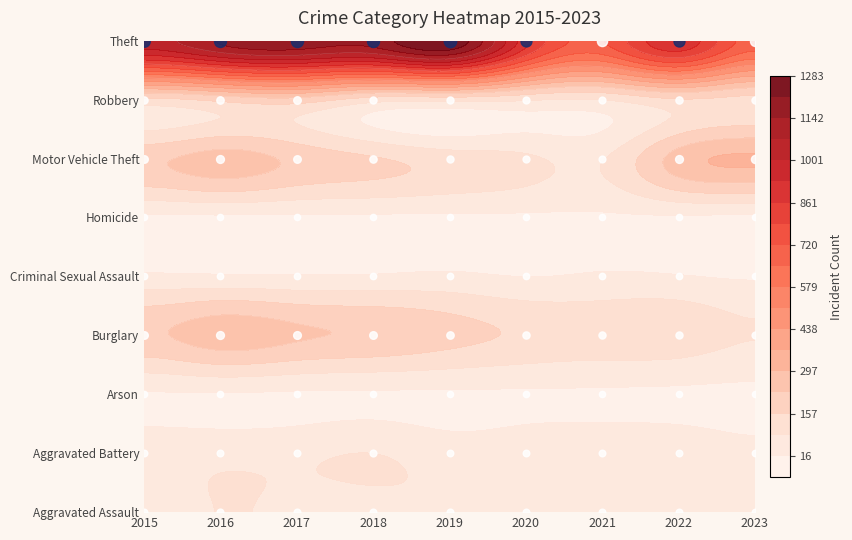

Where does the Aggravated Battery series first go above 60?

2016